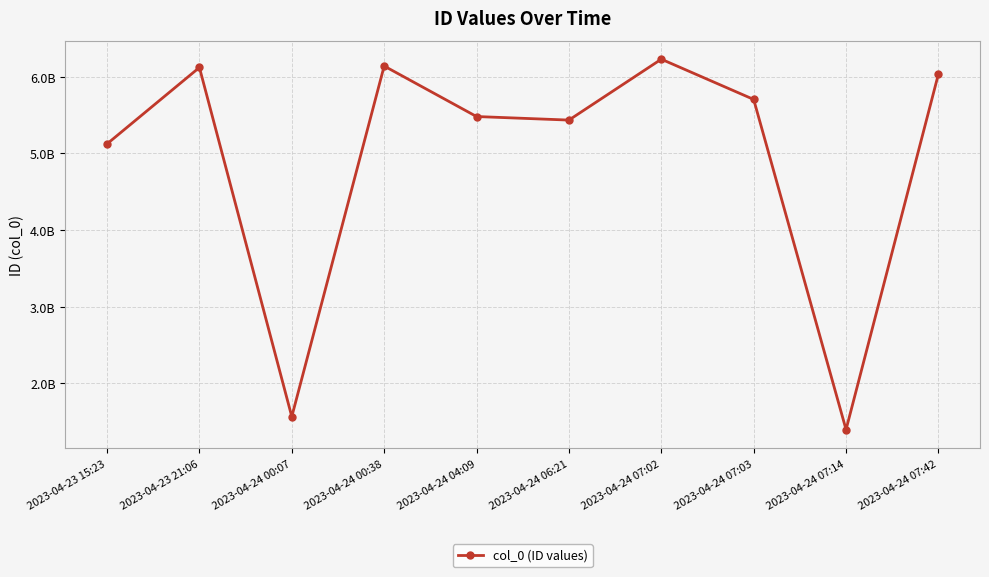

The chart shows a value of 6122970473 at 2023-04-23 21:06. True or false?

True